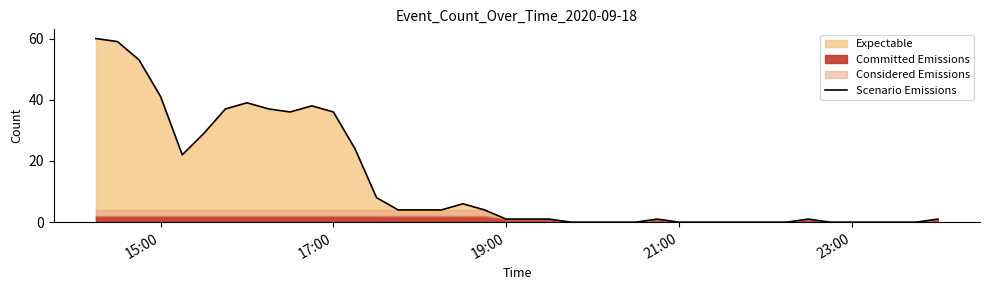

Reading right to left, transcribe all the data shown in this chart.

1	0	0	0	0	0	1	0	0	0	0	0	0	1	0	0	0	0	1	1	1	4	6	4	4	4	8	24	36	38	36	37	39	37	29	22	41	53	59	60